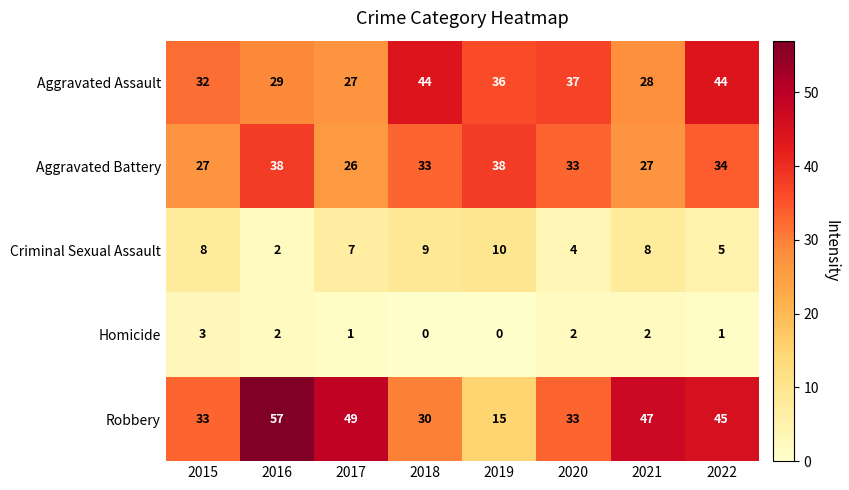

How many values in the Aggravated Assault series are below 36?

4